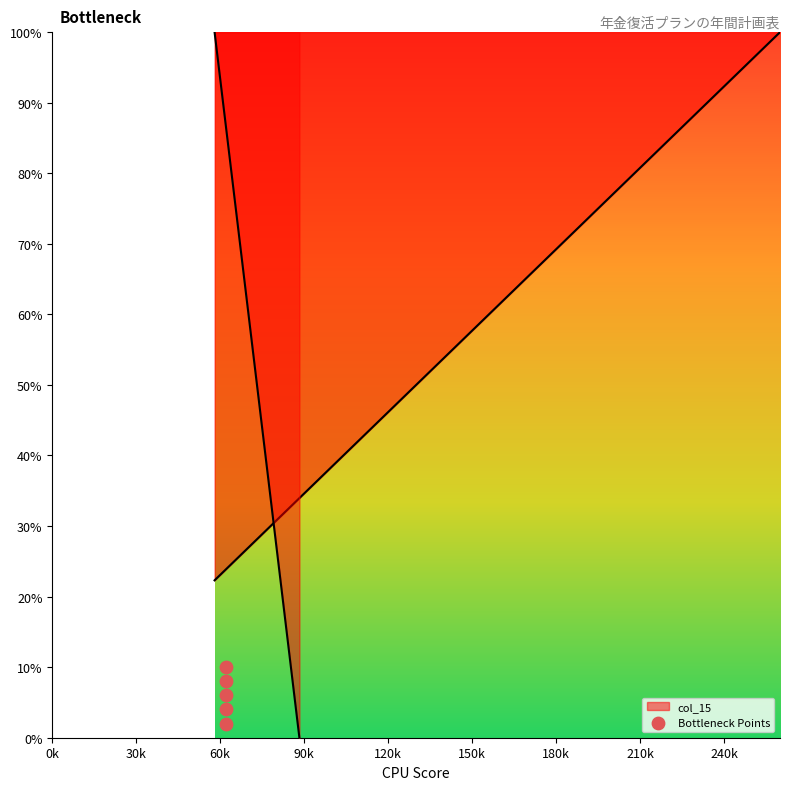

Approximately how many times larger is the value at 0k compared to 30k?

0.5